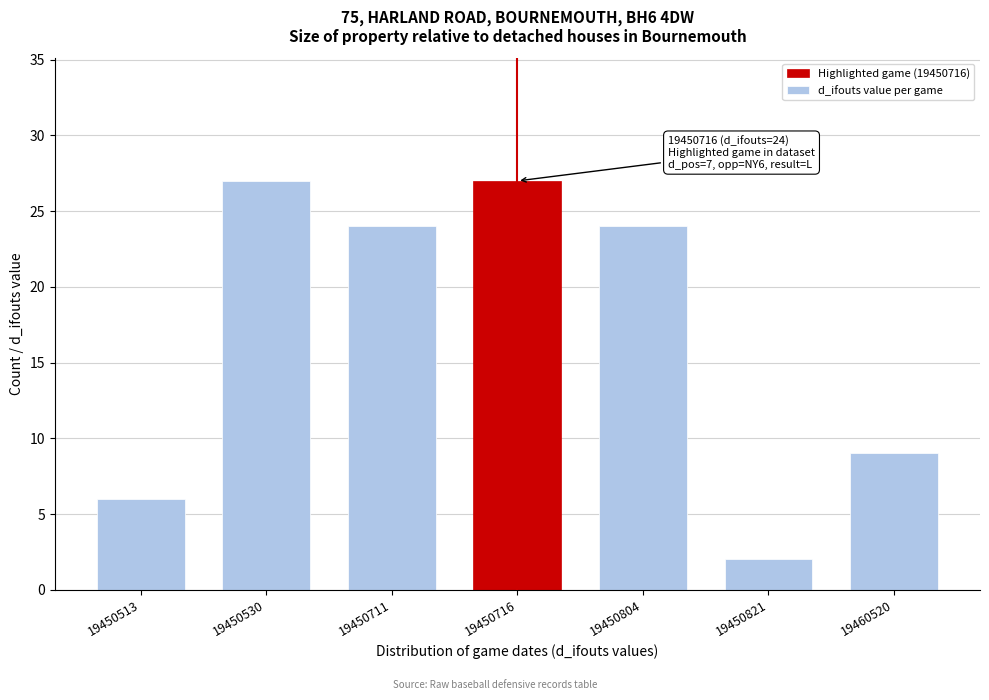

Reading right to left, what are all the values shown in this chart?

19460520=9	19450821=2	19450804=24	19450716=27	19450711=24	19450530=27	19450513=6